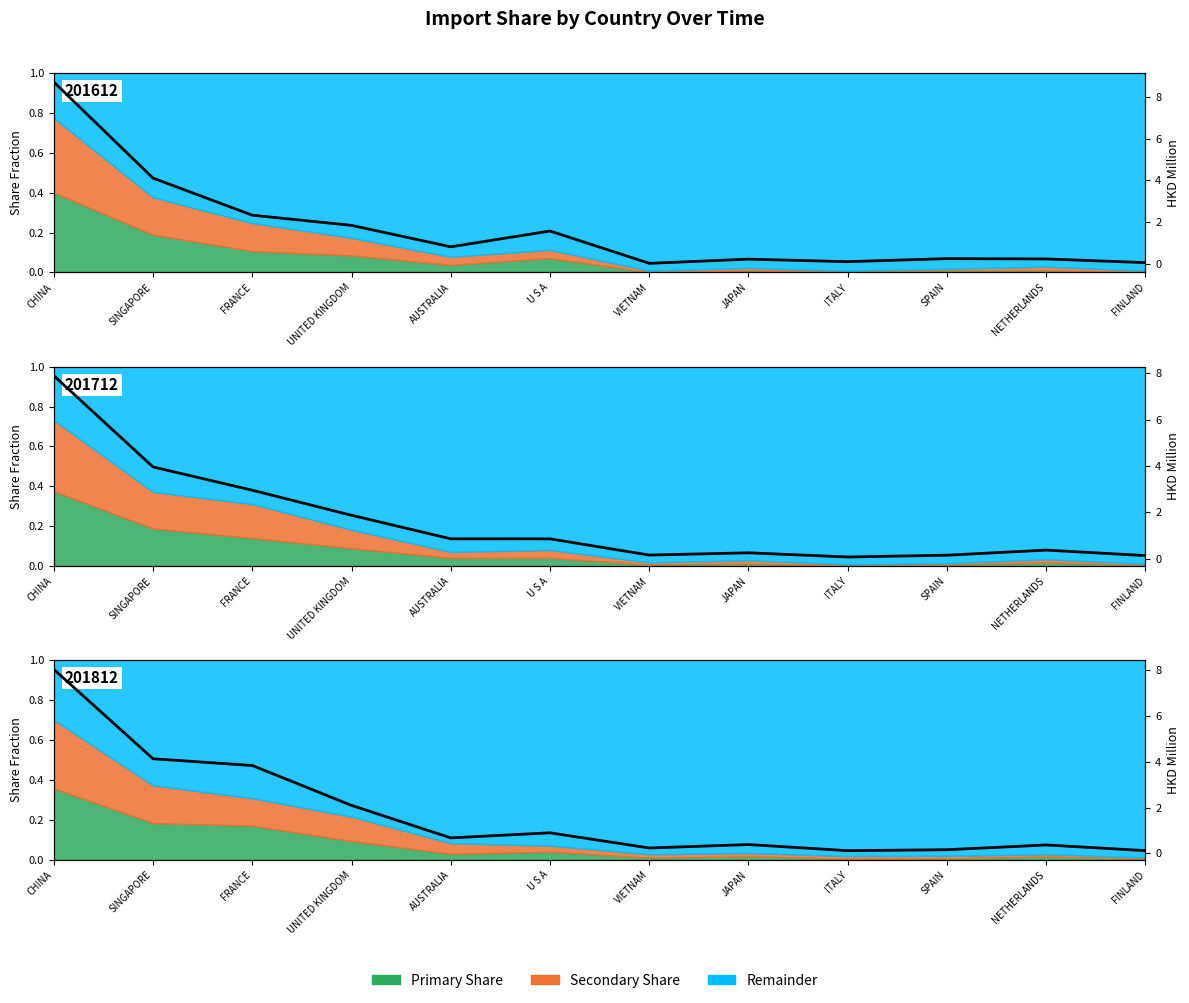

What is the difference between the second highest and second lowest values in the HKD M (201812) series?

4.0